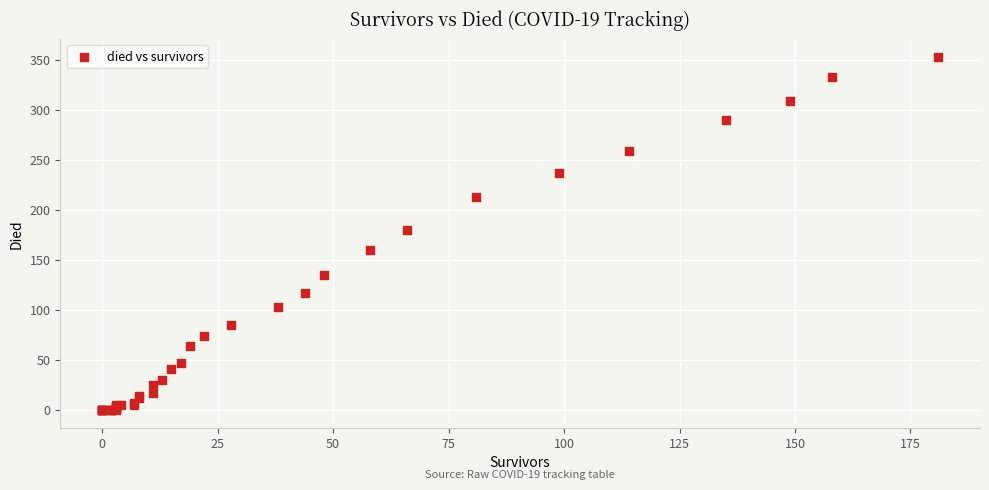

What Y value in the scatter plot is closest to 176?

180